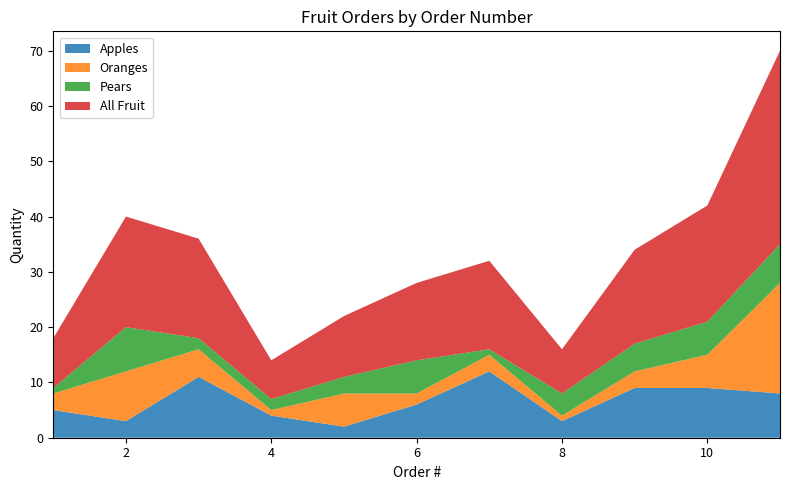

Reading right to left, extract all data points from this chart.

Apples: 11=8	10=9	9=9	8=3	7=12	6=6	5=2	4=4	3=11	2=3	1=5
Oranges: 11=20	10=6	9=3	8=1	7=3	6=2	5=6	4=1	3=5	2=9	1=3
Pears: 11=7	10=6	9=5	8=4	7=1	6=6	5=3	4=2	3=2	2=8	1=1
All Fruit: 11=35	10=21	9=17	8=8	7=16	6=14	5=11	4=7	3=18	2=20	1=9